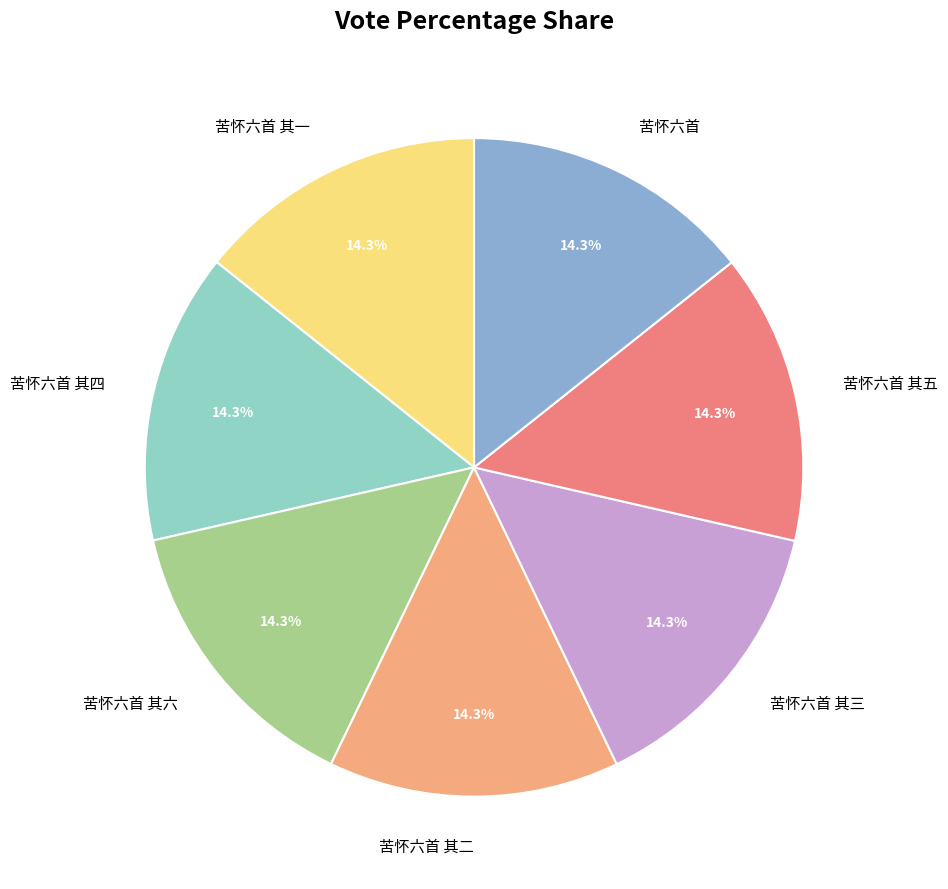

To the nearest percent, what is the average slice percentage?

14%